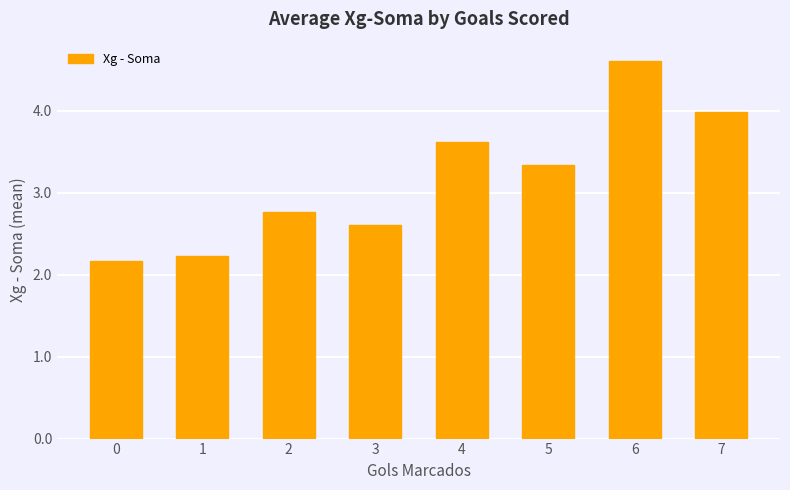

Reading left to right, what are all the values shown in this chart?

0=2.2	1=2.2	2=2.8	3=2.6	4=3.6	5=3.3	6=4.6	7=4.0